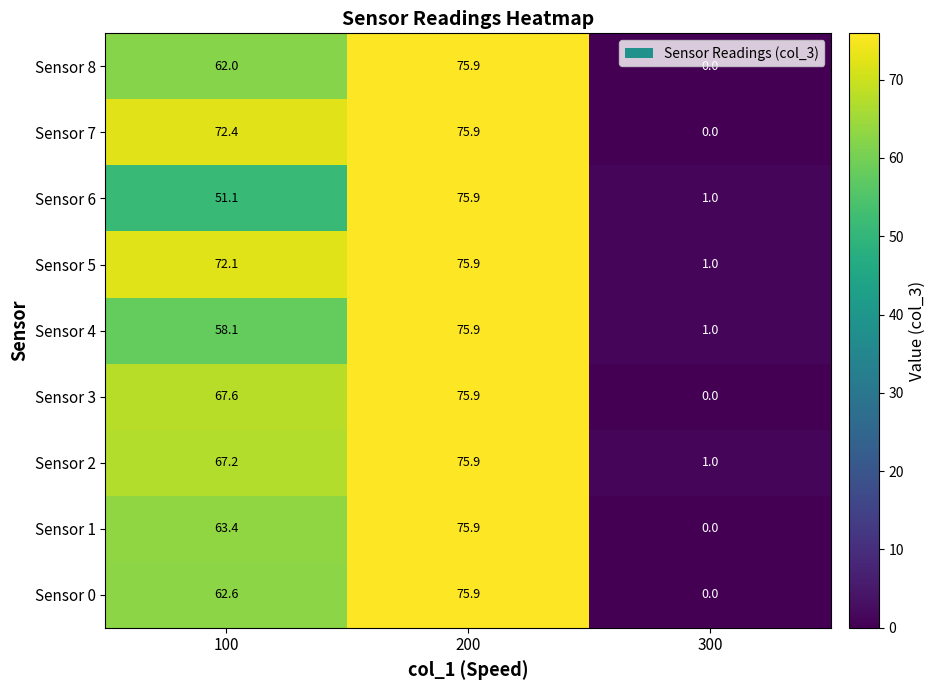

What is the difference between the second highest and minimum values in the Sensor 0 series?

62.6